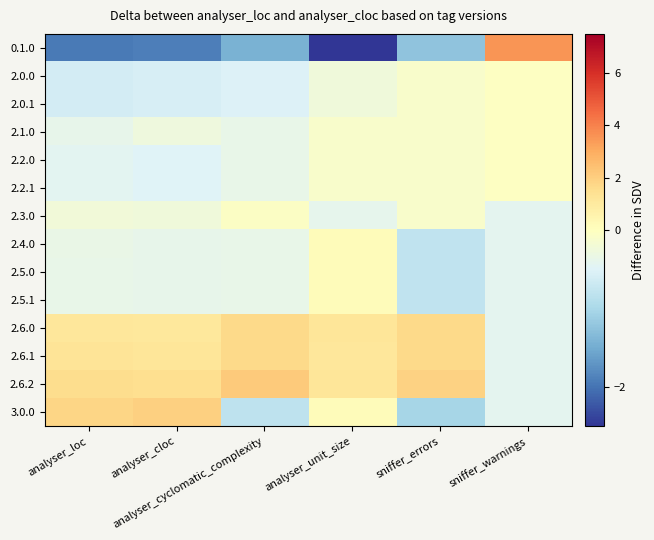

Which series has the widest spread of values?

0.1.0